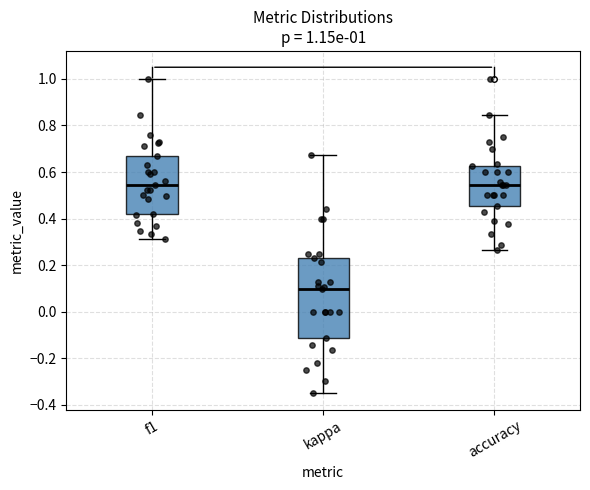

Comparing the boxes themselves (not the whiskers), which one is the tallest?

kappa